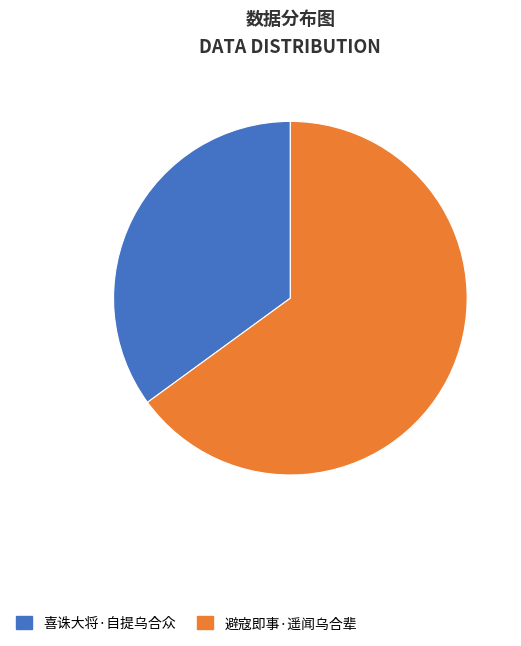

What is the majority slice?

避寇即事·遥闻乌合辈